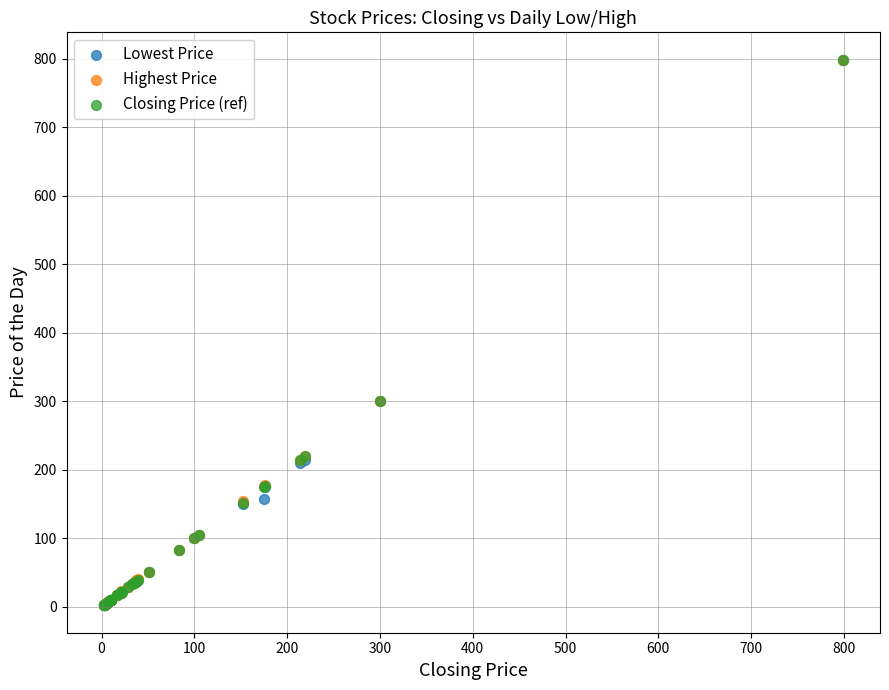

What are all the series names shown in the legend?

Lowest Price, Highest Price, Closing Price (ref)